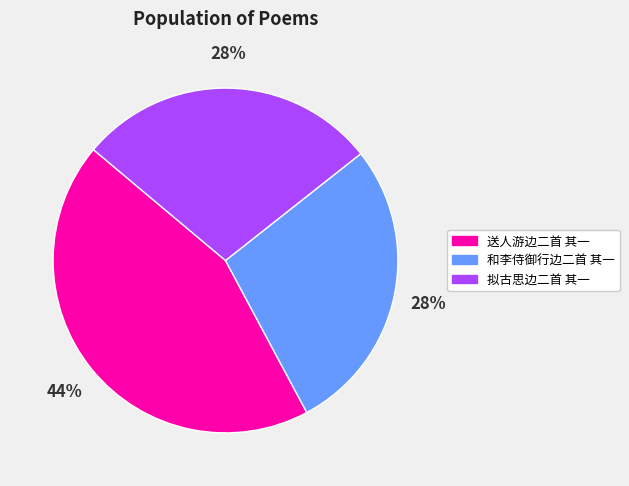

Do 拟古思边二首 其一 and 送人游边二首 其一 together represent more than half of the pie?

Yes